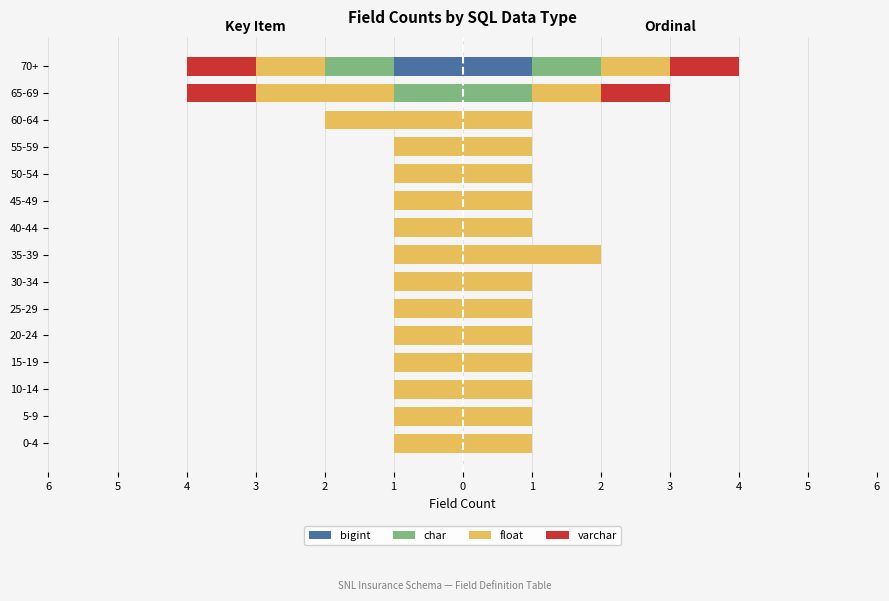

Is the value of char at 30-34 greater than the value of bigint at 10-14?

No